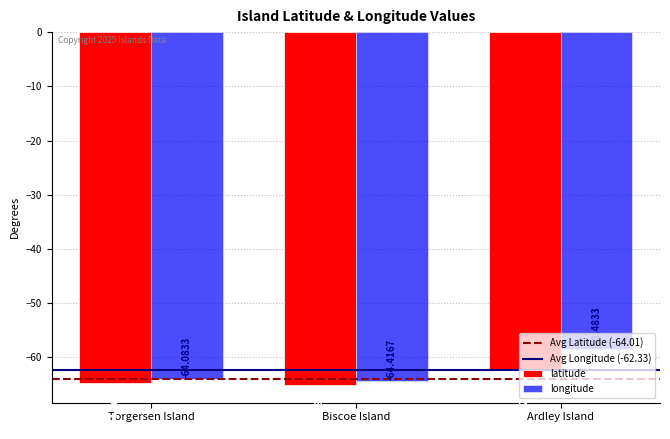

At how many categories does at least one series exceed -61?

1